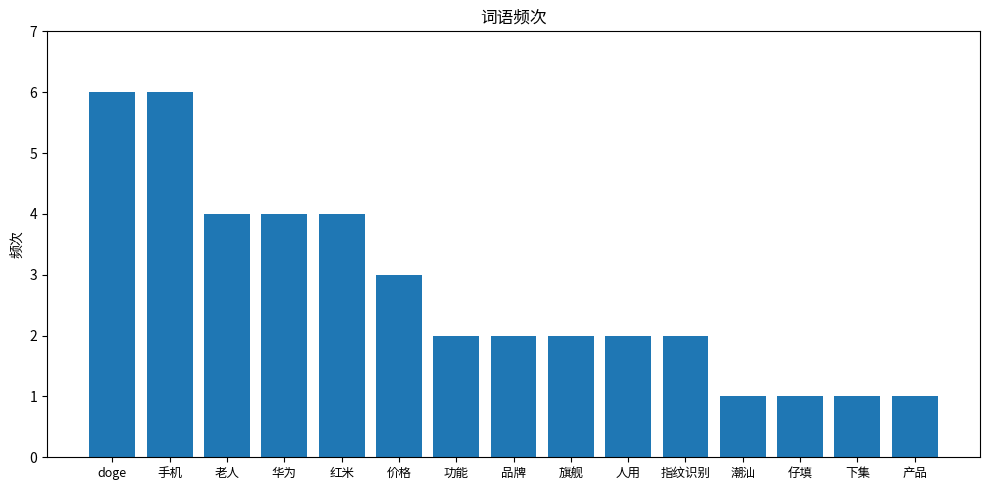

Reading right to left, list all the values displayed in this chart.

1	1	1	1	2	2	2	2	2	3	4	4	4	6	6